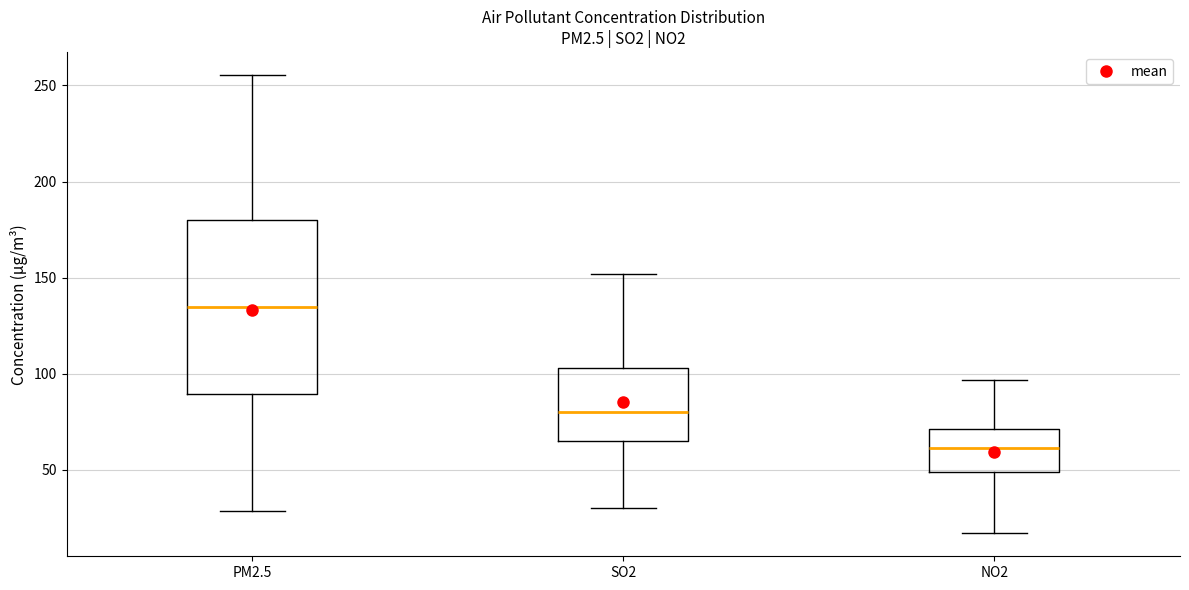

Reading left to right, transcribe this box plot: for each box, give where its median line is, the range the box spans, and where its two whiskers end, as read against the y-axis. The values are not printed on the chart, so give them approximately, as read against the axis.

PM2.5: median 135, box 90 to 180, whiskers 30 to 255
SO2: median 80, box 65 to 105, whiskers 30 to 150
NO2: median 60, box 50 to 70, whiskers 15 to 95